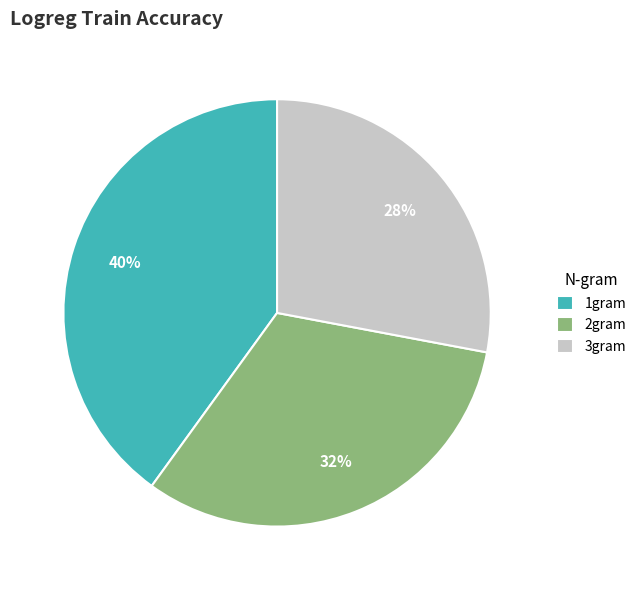

The 1gram slice represents 28% of the pie. True or false?

False